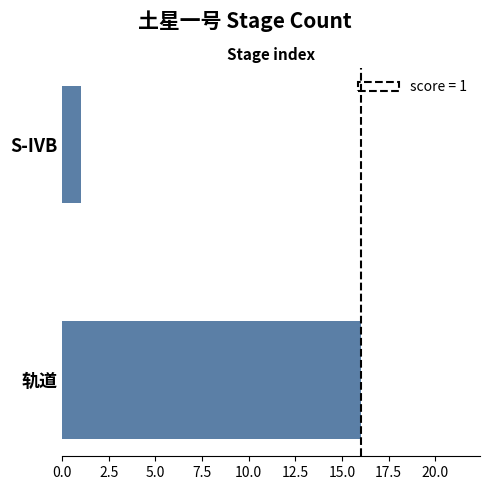

Reading top to bottom, transcribe all the data shown in this chart.

S-IVB=1	轨道=16